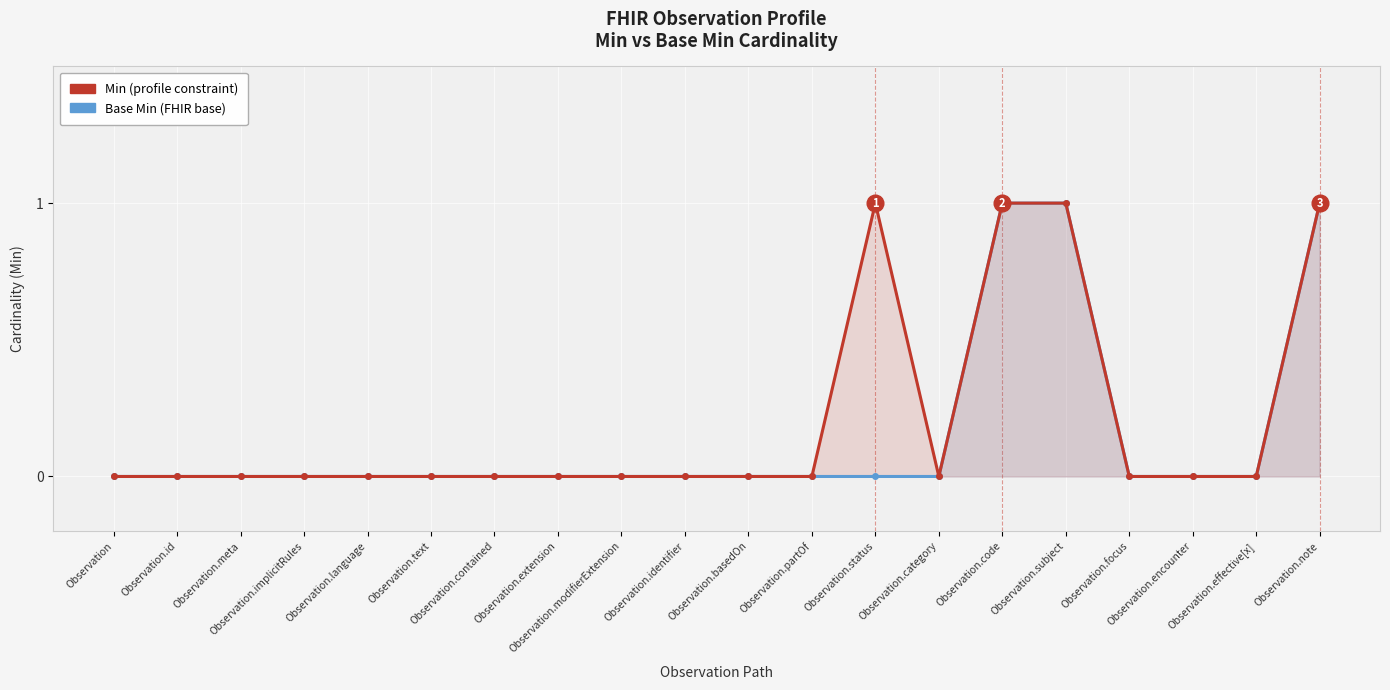

The Base Min series shows 1 at Observation.encounter. True or false?

False